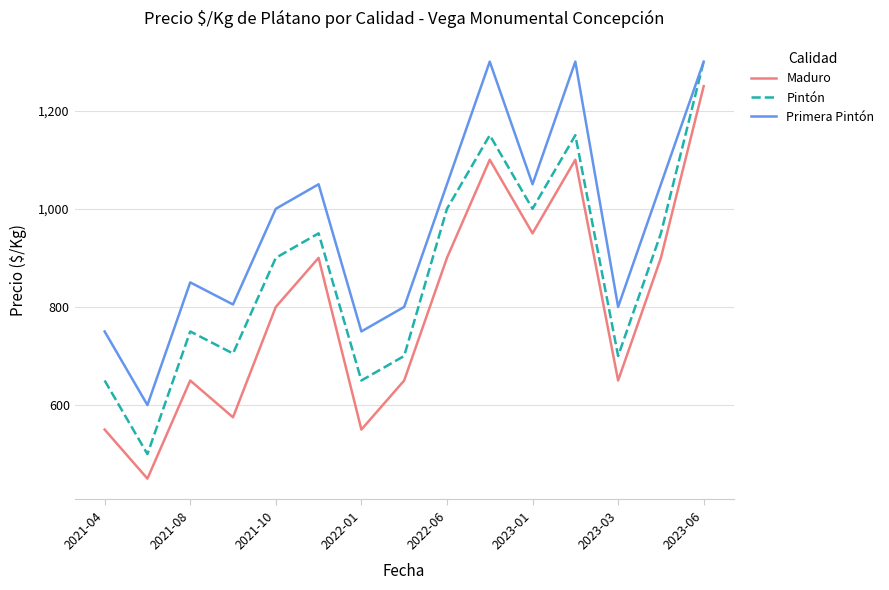

At how many categories does at least one series exceed 796?

12